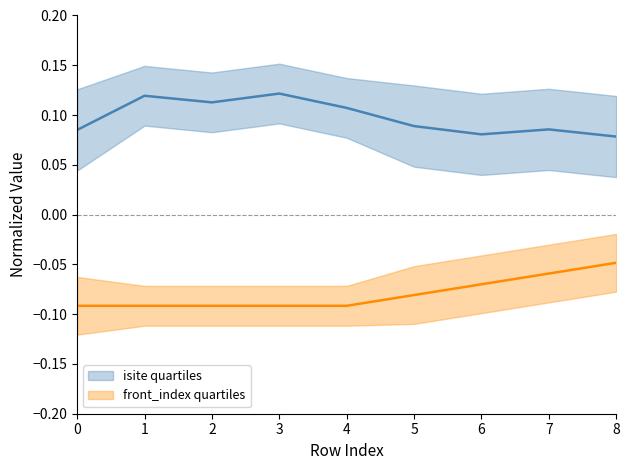

The front_index quartiles series shows -0.1 at 3. True or false?

True